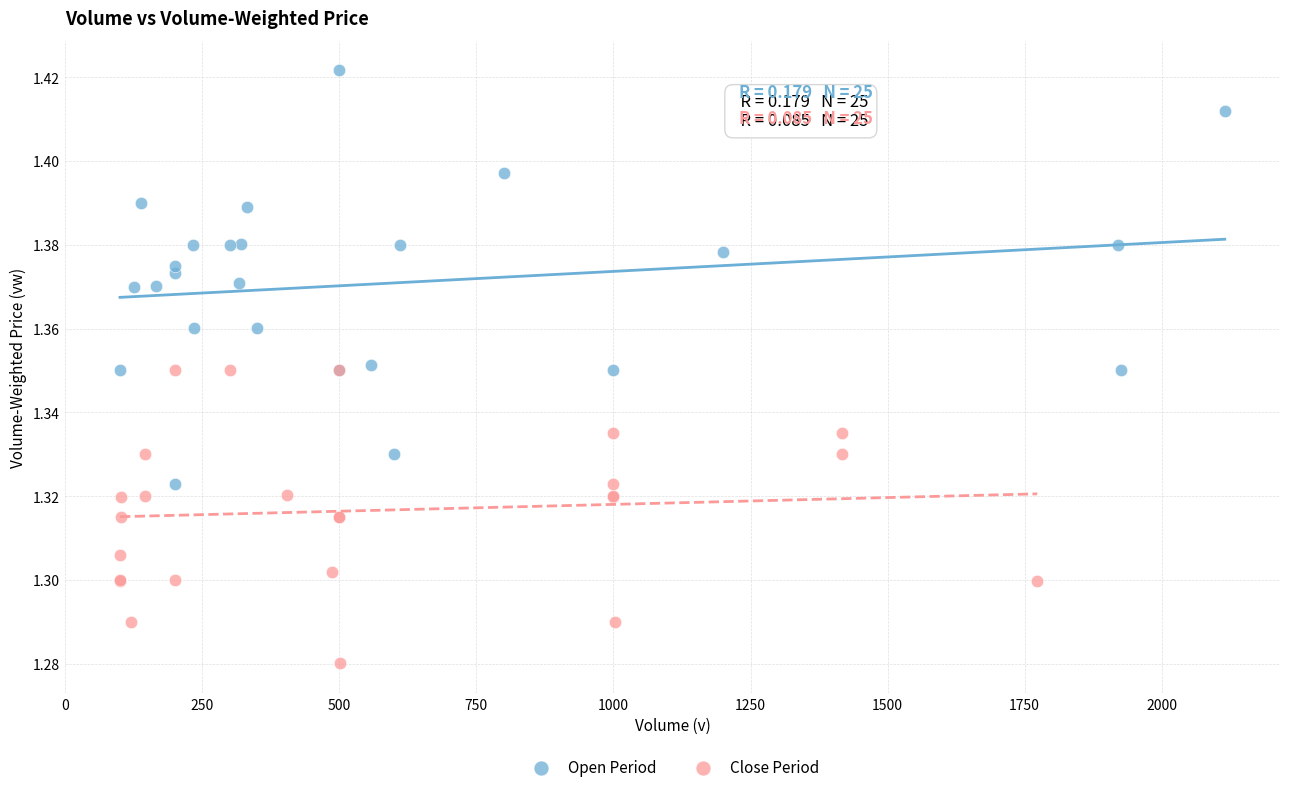

Which series contains the highest Y value?

Open Period